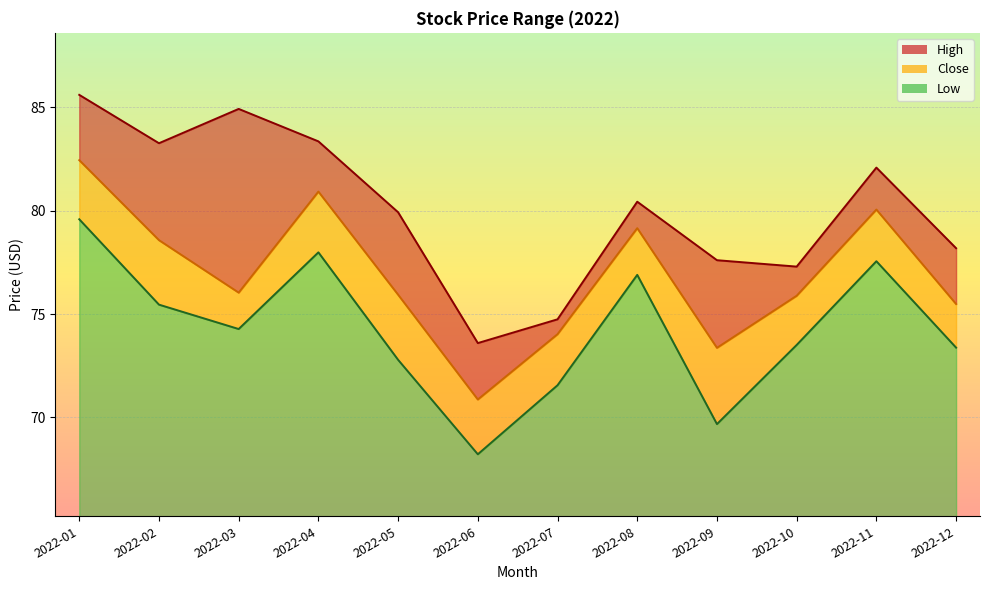

At how many categories does at least one series exceed 84?

2